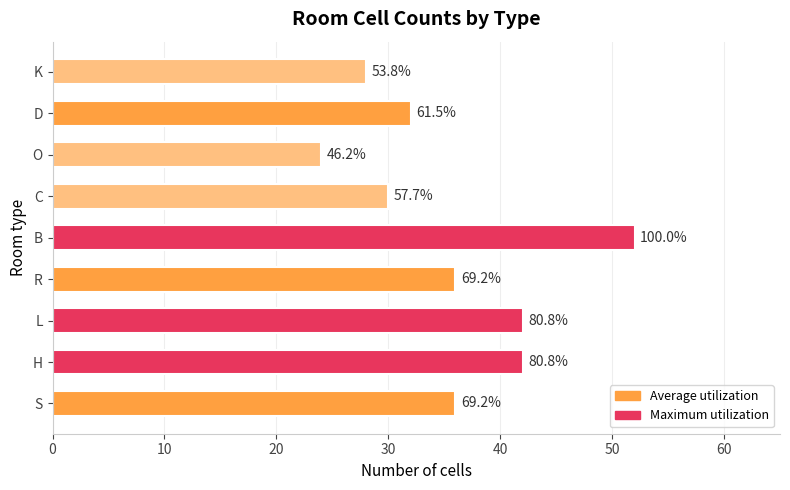

Are the bars horizontal?

Yes